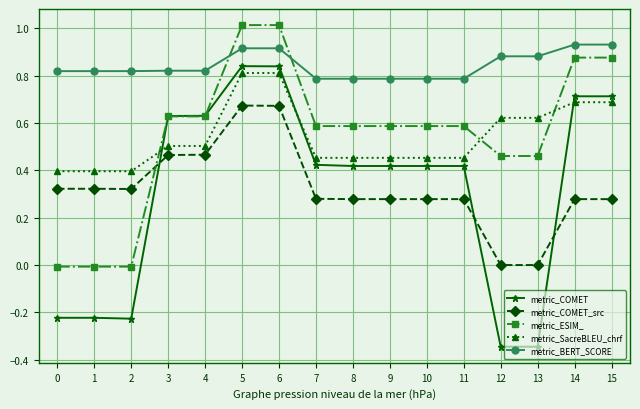

Between 3 and 9, which series saw the biggest shift?

metric_COMET